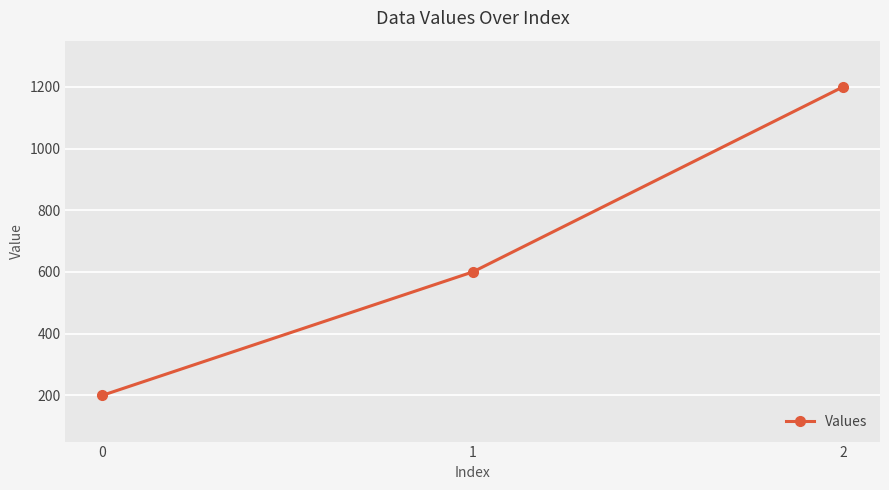

Reading left to right, what are all the values shown in this chart?

200	600	1200